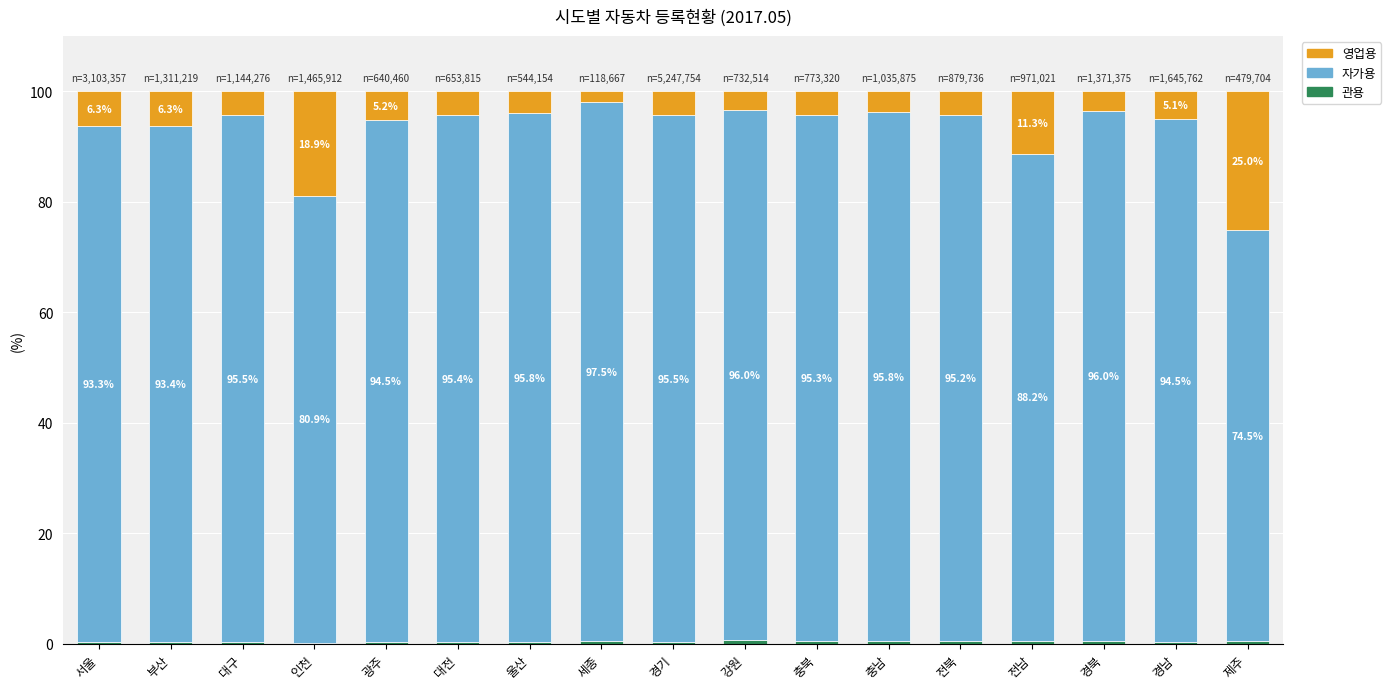

Are the bars horizontal?

No